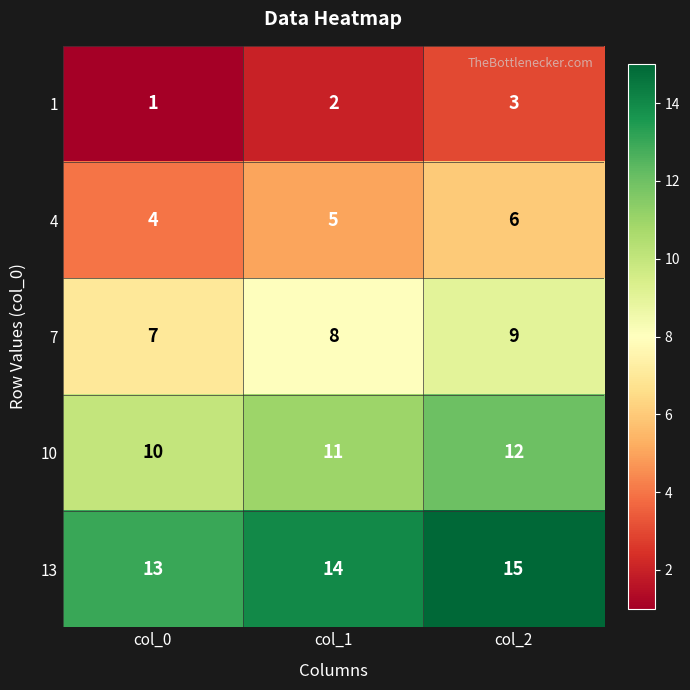

Which series has the largest total across all categories?

13